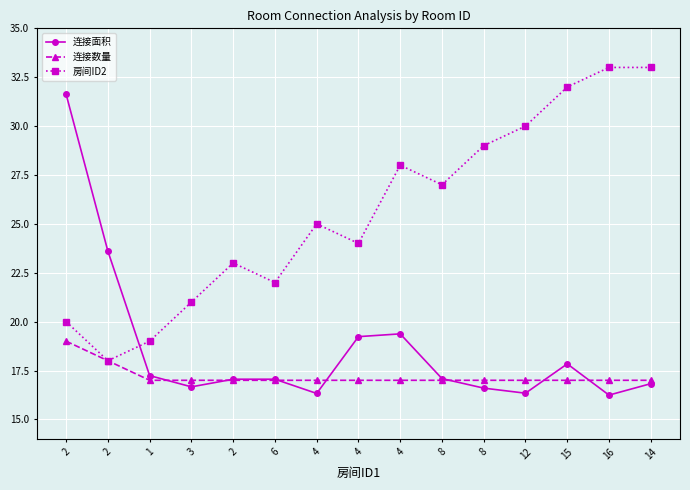

What is the approximate value of 房间ID2 at 2?

20.0